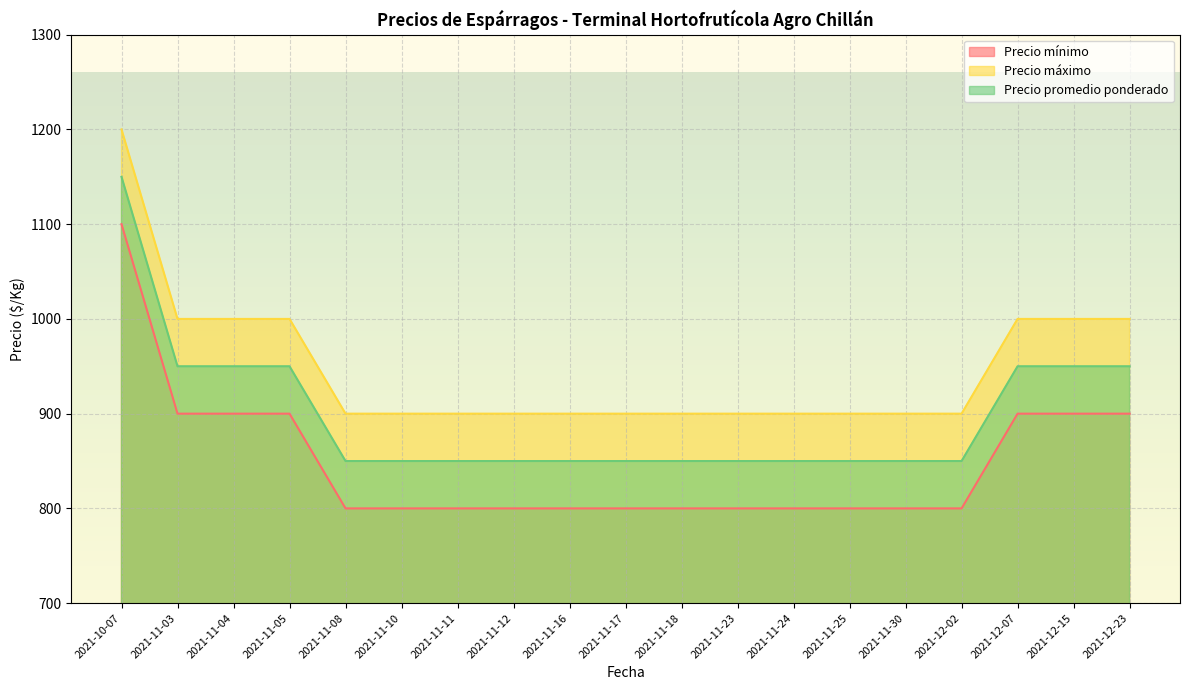

True or false: Precio mínimo has more than 1 points higher than both neighbors.

False